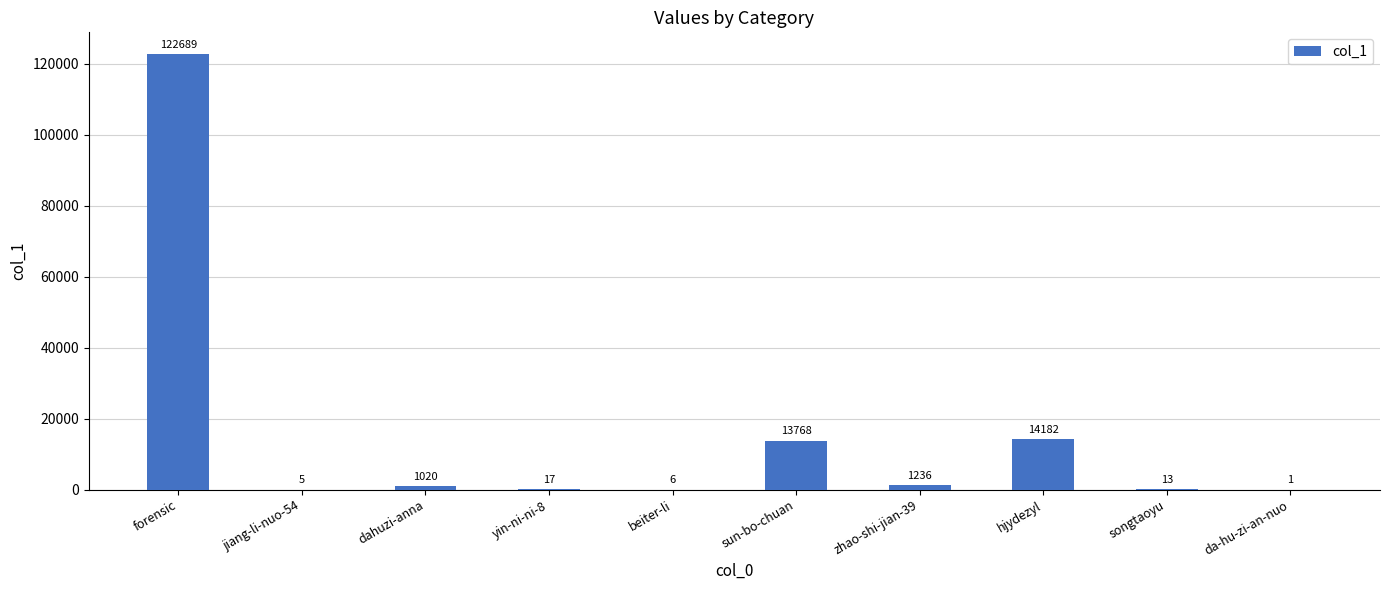

What is the sum of all values?

152937